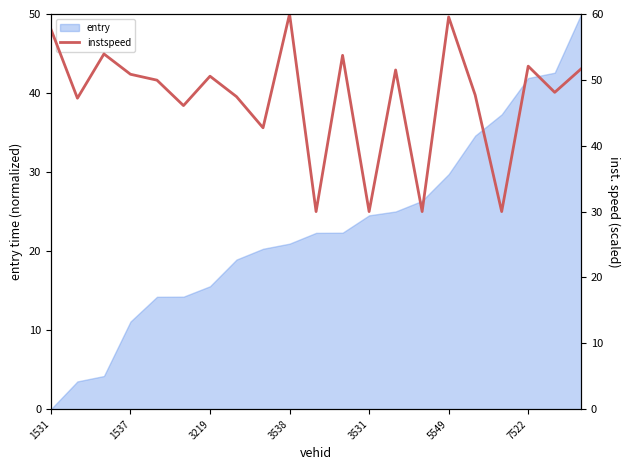

Is it true that entry equals 24.5 at 3531?

True